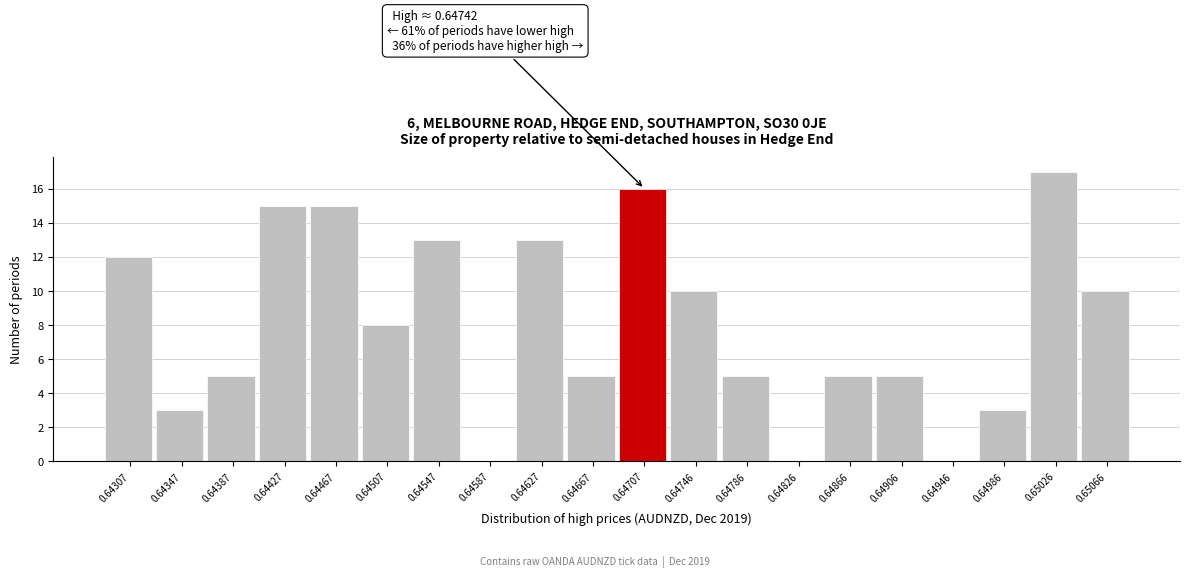

Reading right to left, extract all data points from this chart.

0.65066=10	0.65026=17	0.64986=3	0.64946=0	0.64906=5	0.64866=5	0.64826=0	0.64786=5	0.64746=10	0.64707=16	0.64667=5	0.64627=13	0.64587=0	0.64547=13	0.64507=8	0.64467=15	0.64427=15	0.64387=5	0.64347=3	0.64307=12